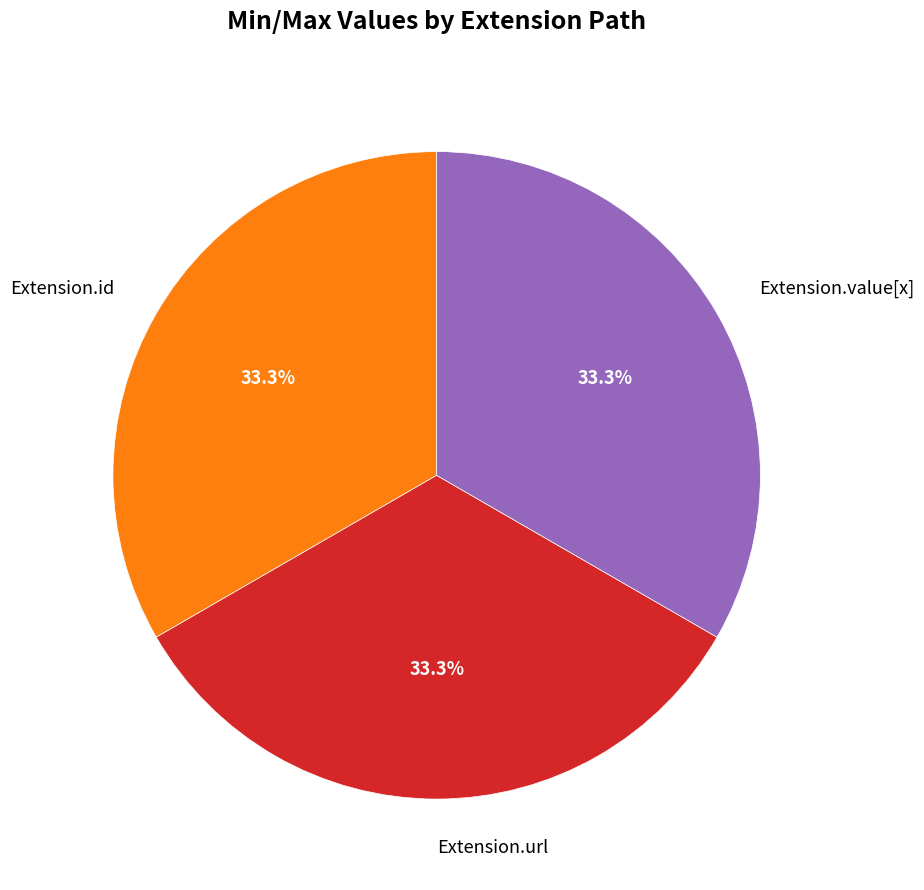

True or false: Extension.id accounts for 1% of the total.

False